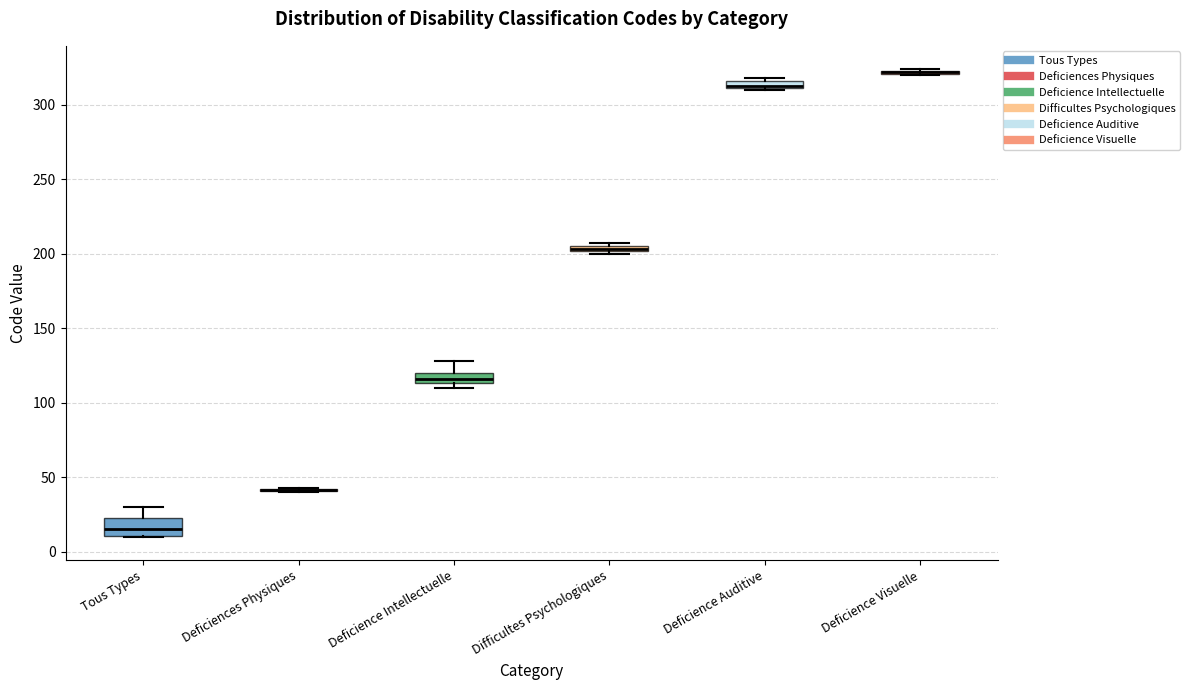

Where is the upper edge of the box for Tous Types on the y-axis? The values are not printed on the chart, so give them approximately, as read against the axis.

25